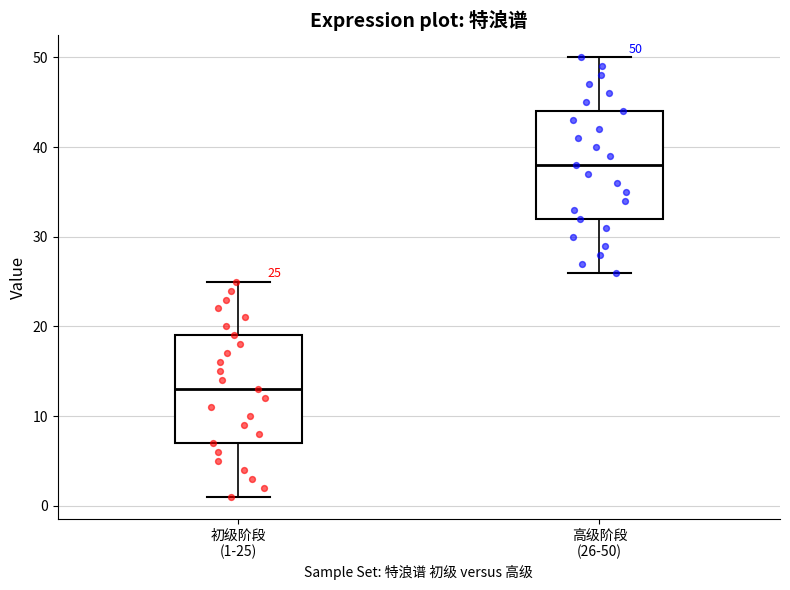

Which box's median line is the lowest?

初级阶段 (1-25)